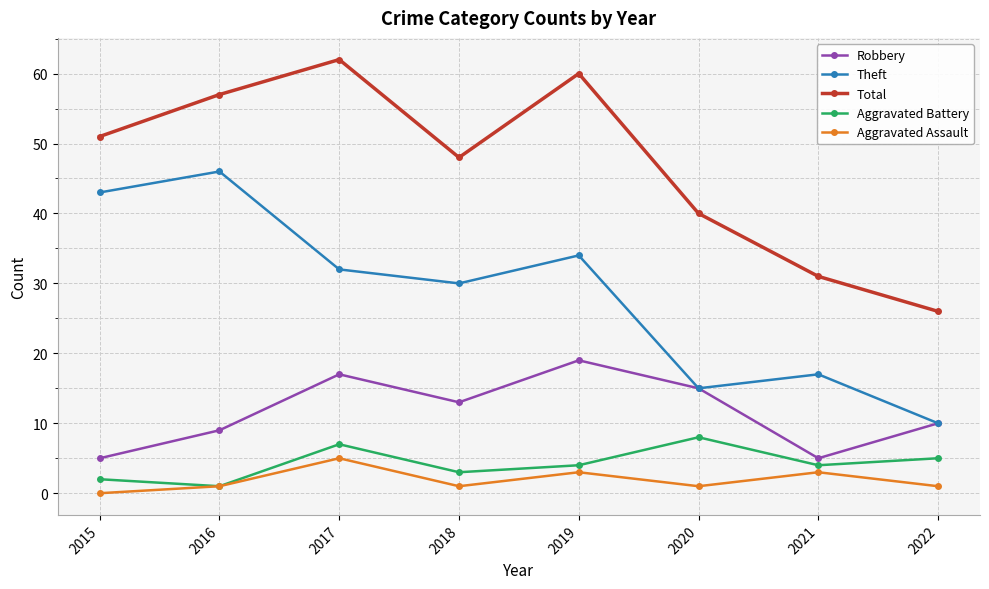

At which category does Aggravated Battery reach its first local peak?

2017